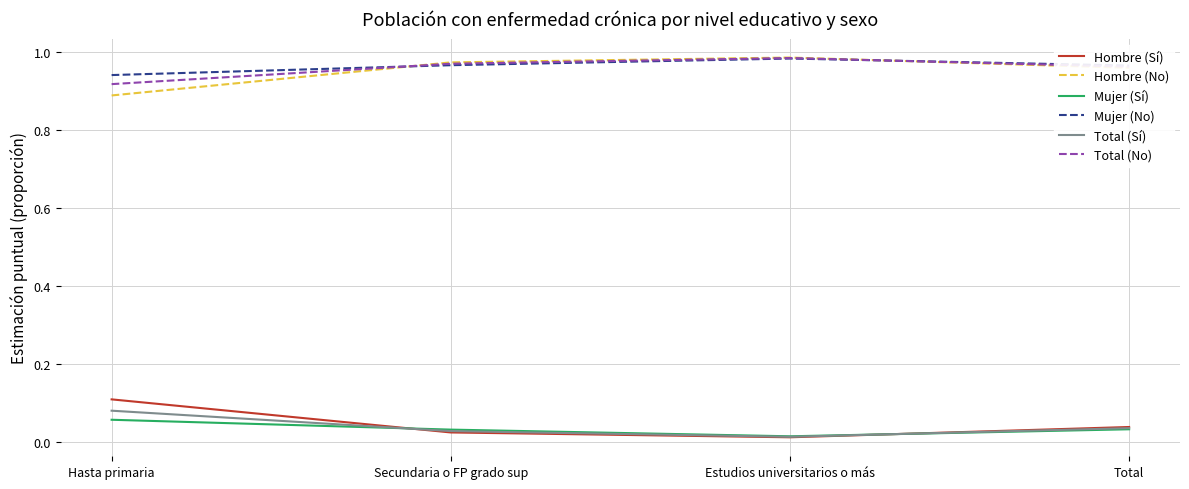

At how many categories does at least one series exceed 0?

4